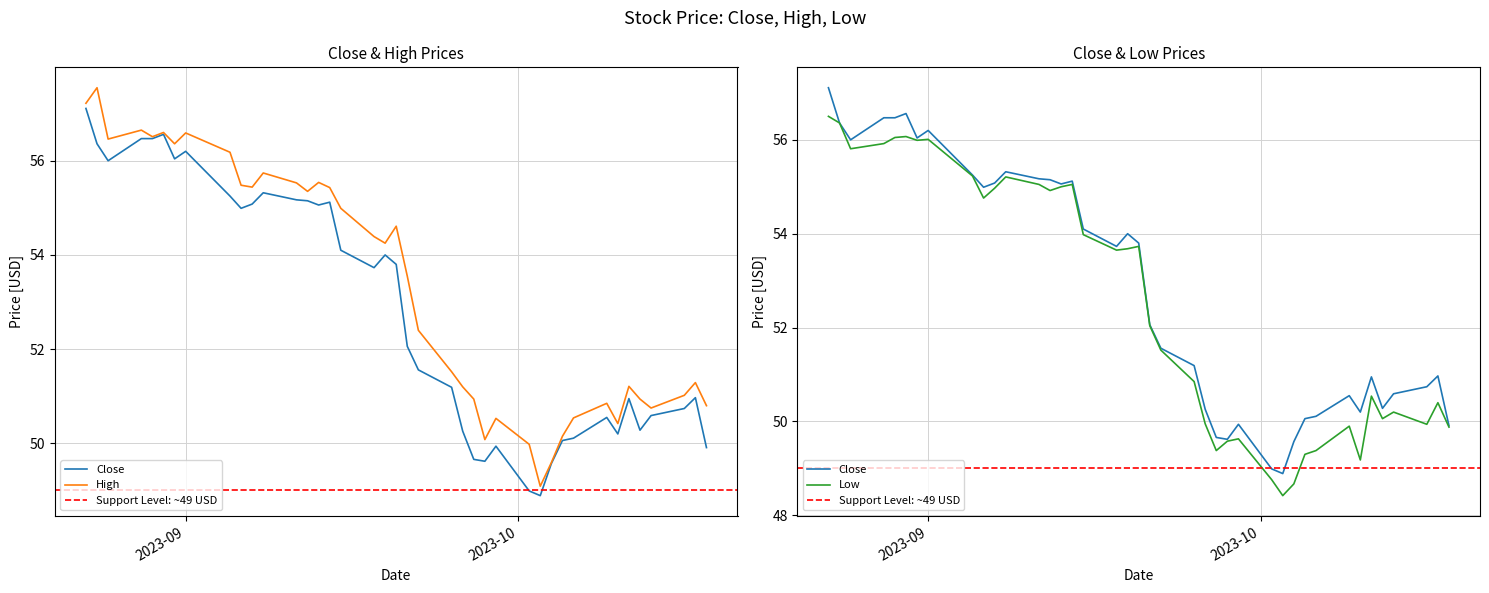

Reading right to left, what are all the values shown in this chart?

Close: 49.9	51.0	50.7	50.6	50.3	51.0	50.2	50.5	50.1	50.1	49.6	48.9	49.0	49.9	49.6	49.7	50.3	51.2	51.6	52.1	53.8	54.0	53.7	54.1	55.1	55.1	55.2	55.2	55.3	55.1	55.0	55.2	56.2	56.0	56.6	56.5	56.5	56.0	56.4	57.1
High: 50.8	51.3	51.0	50.8	50.9	51.2	50.4	50.8	50.5	50.2	49.6	49.1	50.0	50.5	50.1	50.9	51.2	51.5	52.4	53.5	54.6	54.2	54.4	55.0	55.4	55.5	55.3	55.5	55.7	55.4	55.5	56.2	56.6	56.4	56.6	56.5	56.7	56.5	57.5	57.2
Low: 49.9	50.4	49.9	50.2	50.1	50.5	49.2	49.9	49.4	49.3	48.7	48.4	48.8	49.6	49.6	49.4	50.0	50.8	51.5	52.0	53.7	53.7	53.7	54.0	55.0	55.0	54.9	55.0	55.2	55.0	54.8	55.2	56.0	56.0	56.1	56.0	55.9	55.8	56.4	56.5